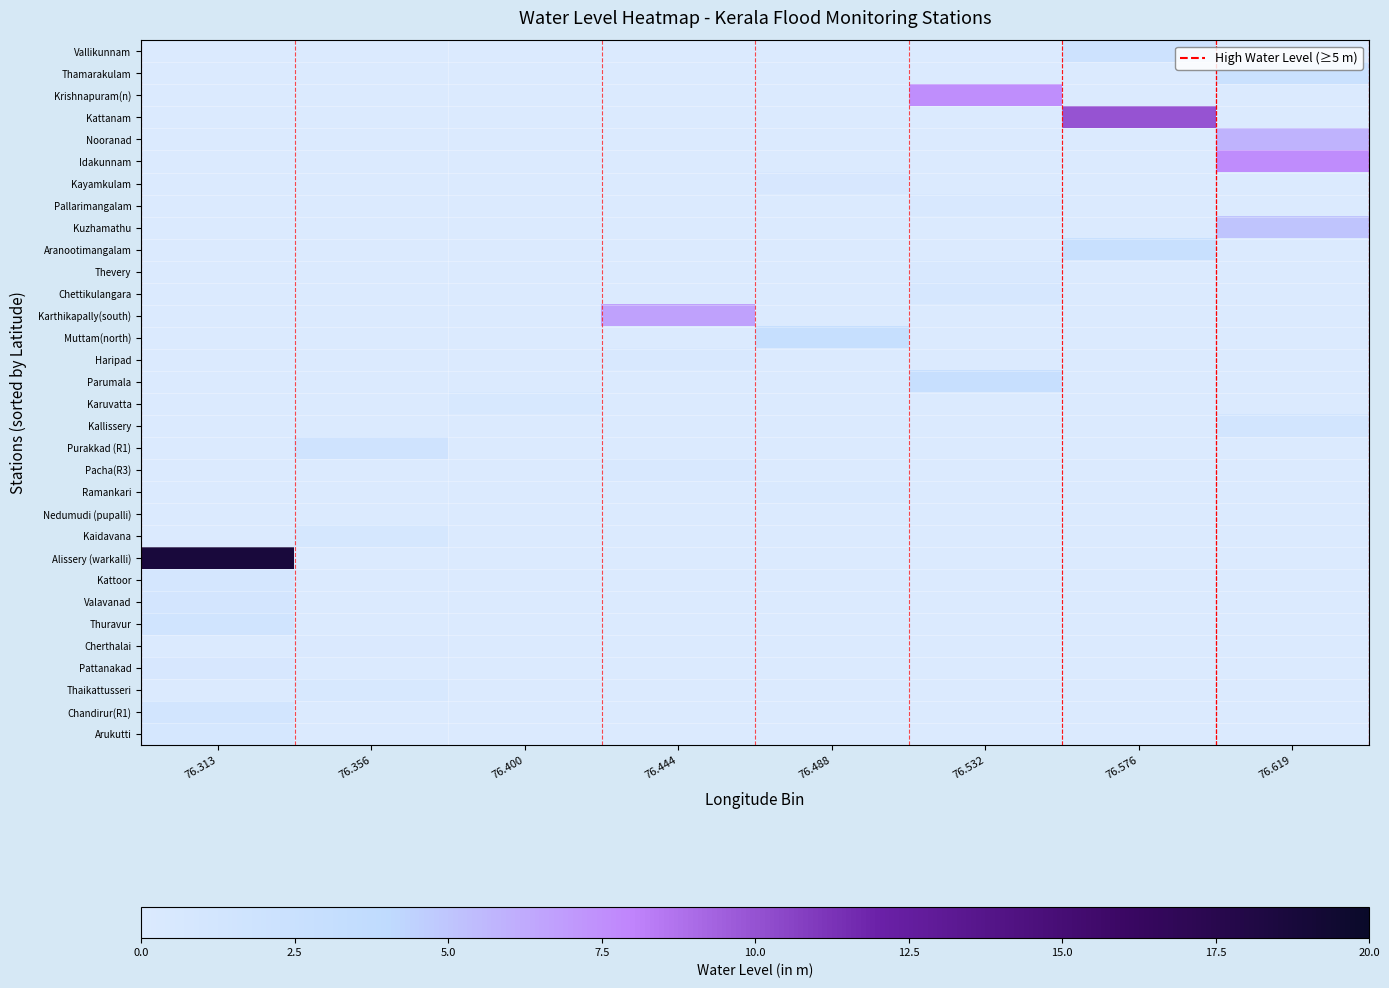

What is the total value across all series at 76.619?

22.1